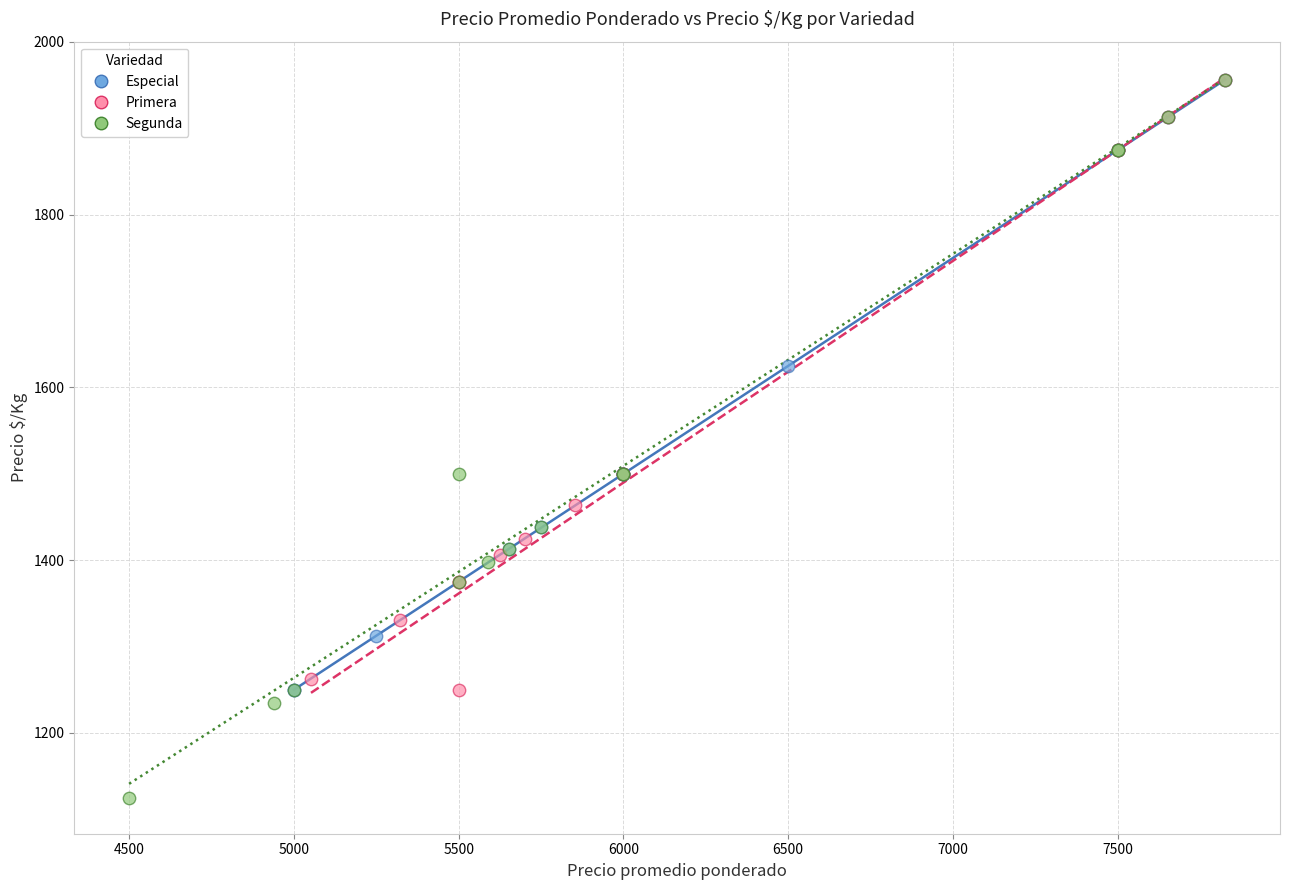

Which series has the widest spread of Y values?

Segunda